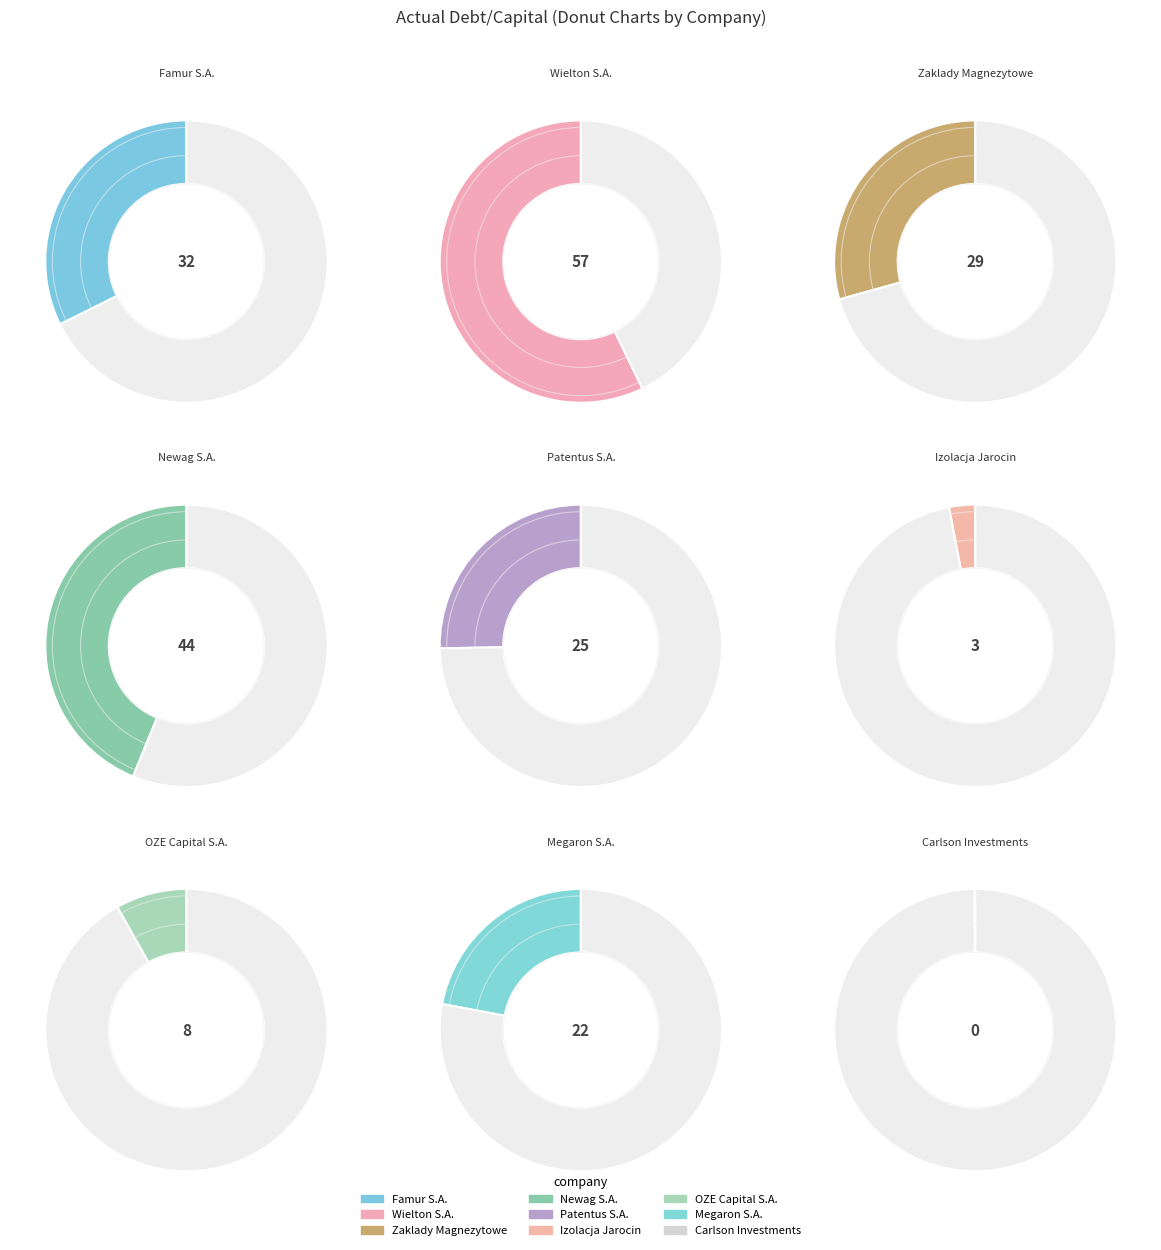

How many slices are in this pie chart?

9